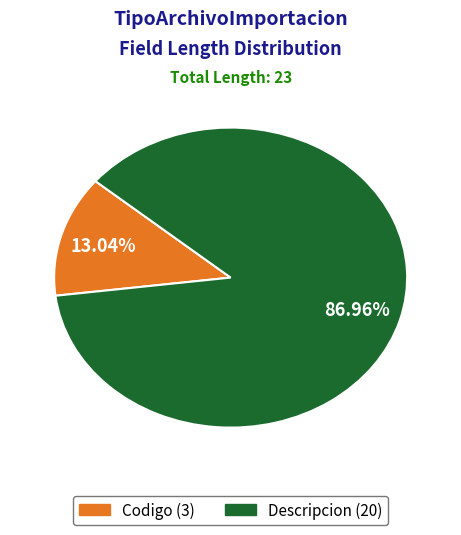

Which has a higher value, Codigo or Descripcion?

Descripcion